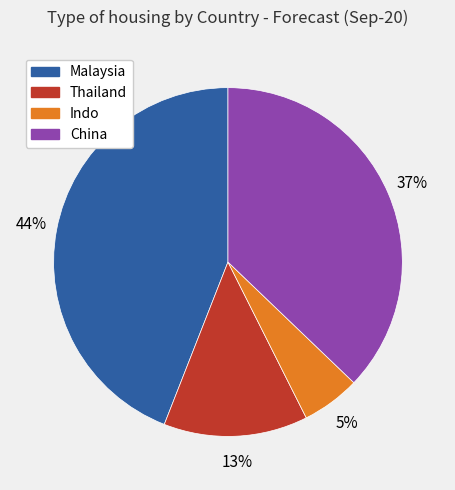

Count the number of slices in the pie.

4